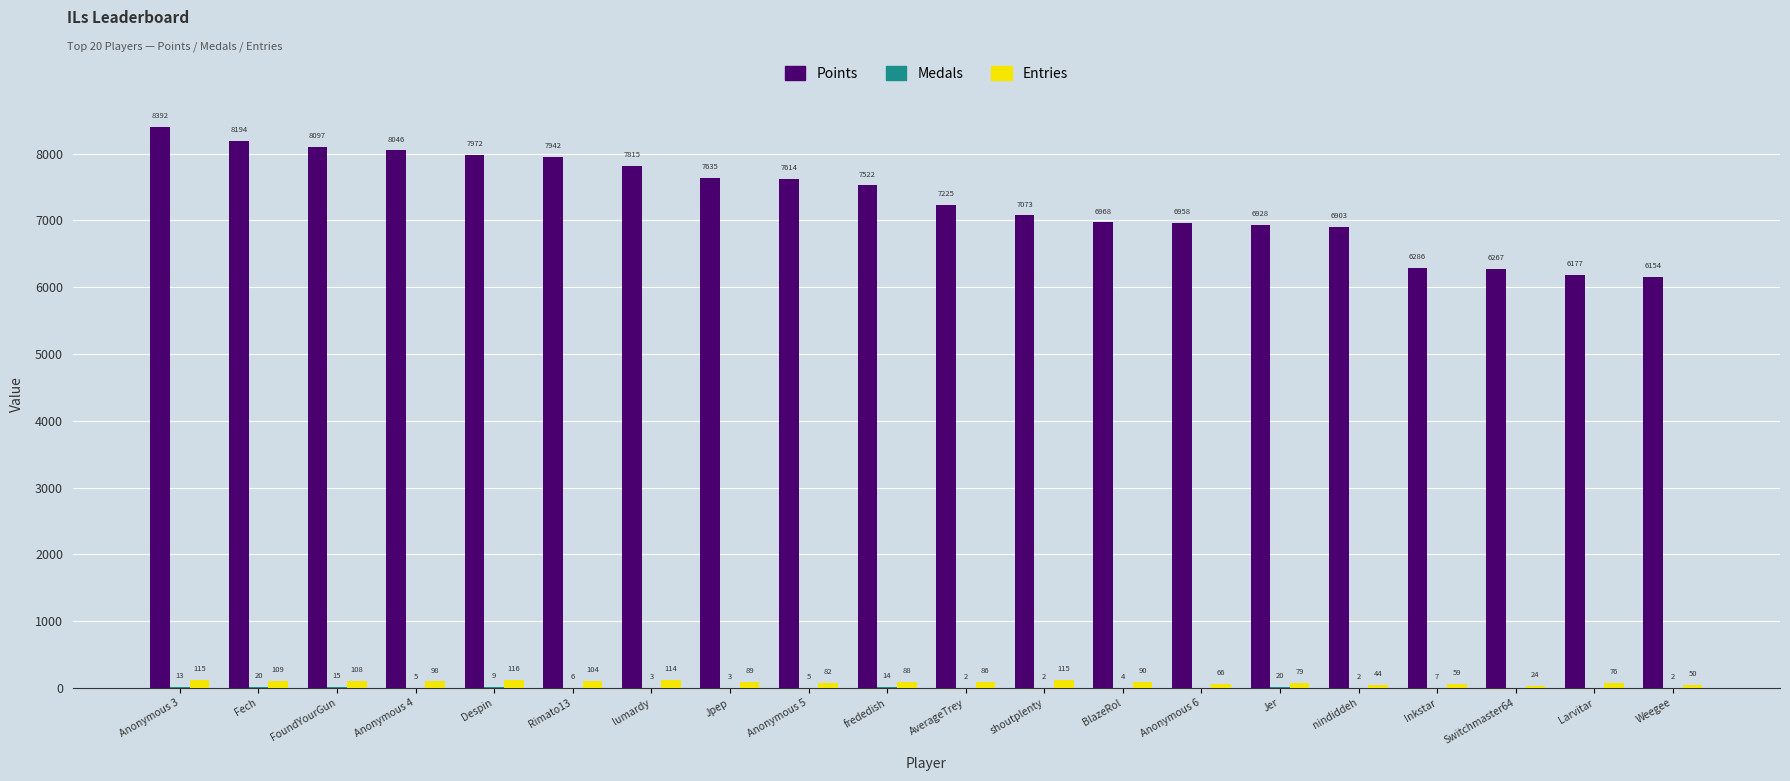

Is it true that Points equals 8046 at Anonymous 4?

True